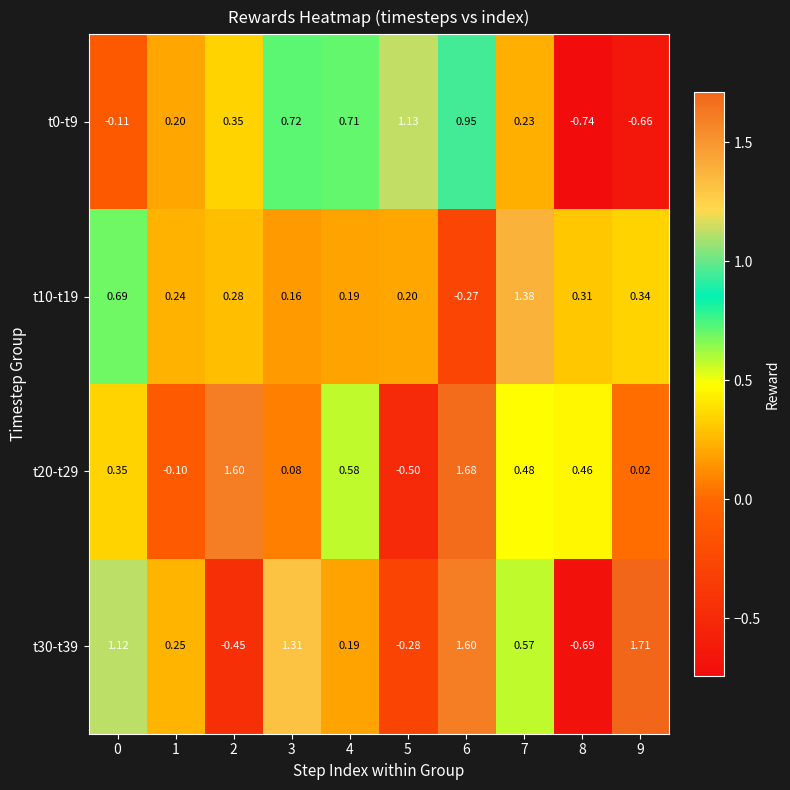

What is the total value across all series at 6?

4.0